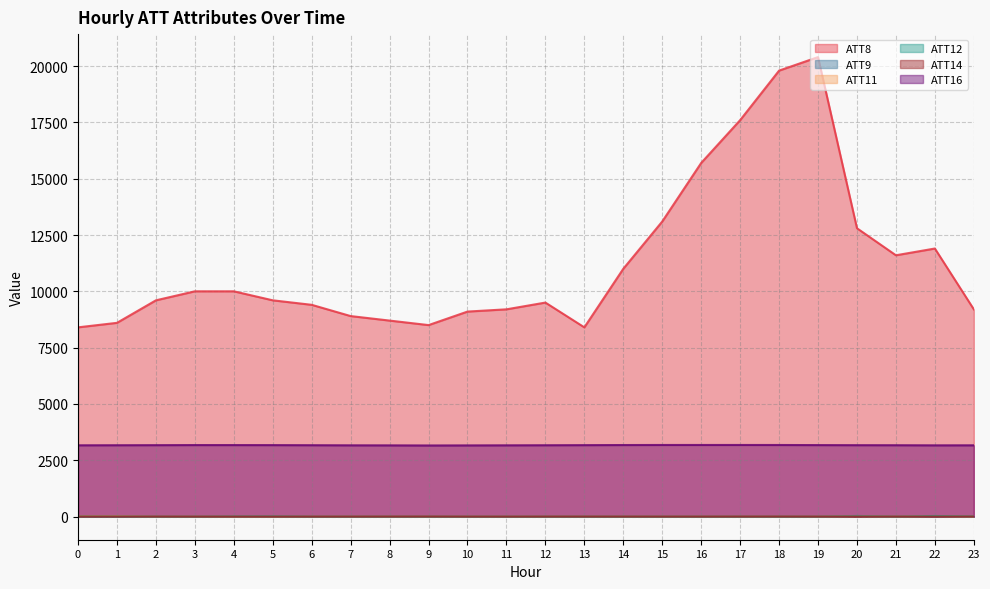

Rank the series by their maximum value, from lowest to highest.

ATT14, ATT11, ATT12, ATT9, ATT16, ATT8